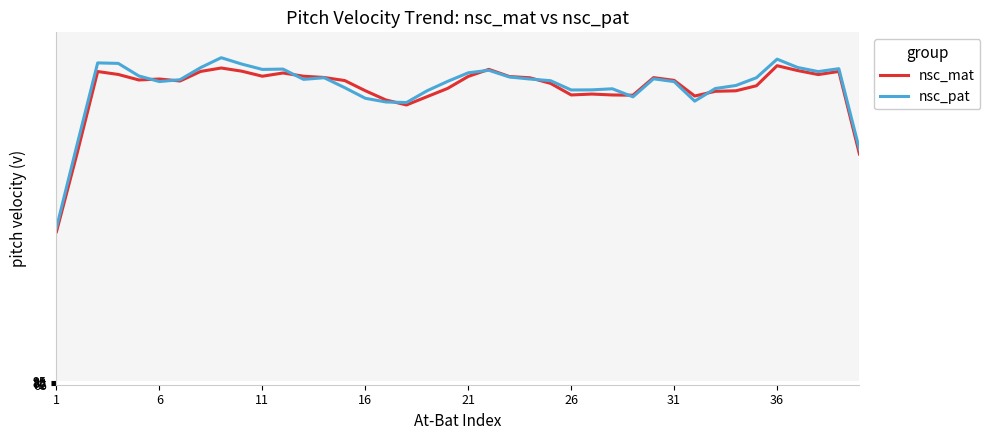

Reading right to left, list all the values displayed in this chart.

nsc_mat: 65.5	88.9	88.0	89.2	90.5	84.8	83.4	83.3	81.9	86.4	87.1	82.2	82.2	82.5	82.2	85.5	87.1	87.5	89.5	87.5	84.1	81.7	79.4	80.8	83.4	86.3	87.2	87.5	88.5	87.5	89.0	89.9	88.9	86.2	86.8	86.5	88.0	88.9	65.6	43.4
nsc_pat: 66.8	89.7	88.9	90.0	92.4	87.1	84.9	84.1	80.5	86.0	86.8	81.7	84.0	83.7	83.6	86.3	86.7	87.3	89.2	88.5	86.1	83.4	80.1	80.2	81.3	84.3	87.1	86.7	89.6	89.5	91.0	92.8	90.0	86.6	86.0	87.6	91.2	91.3	68.1	44.6